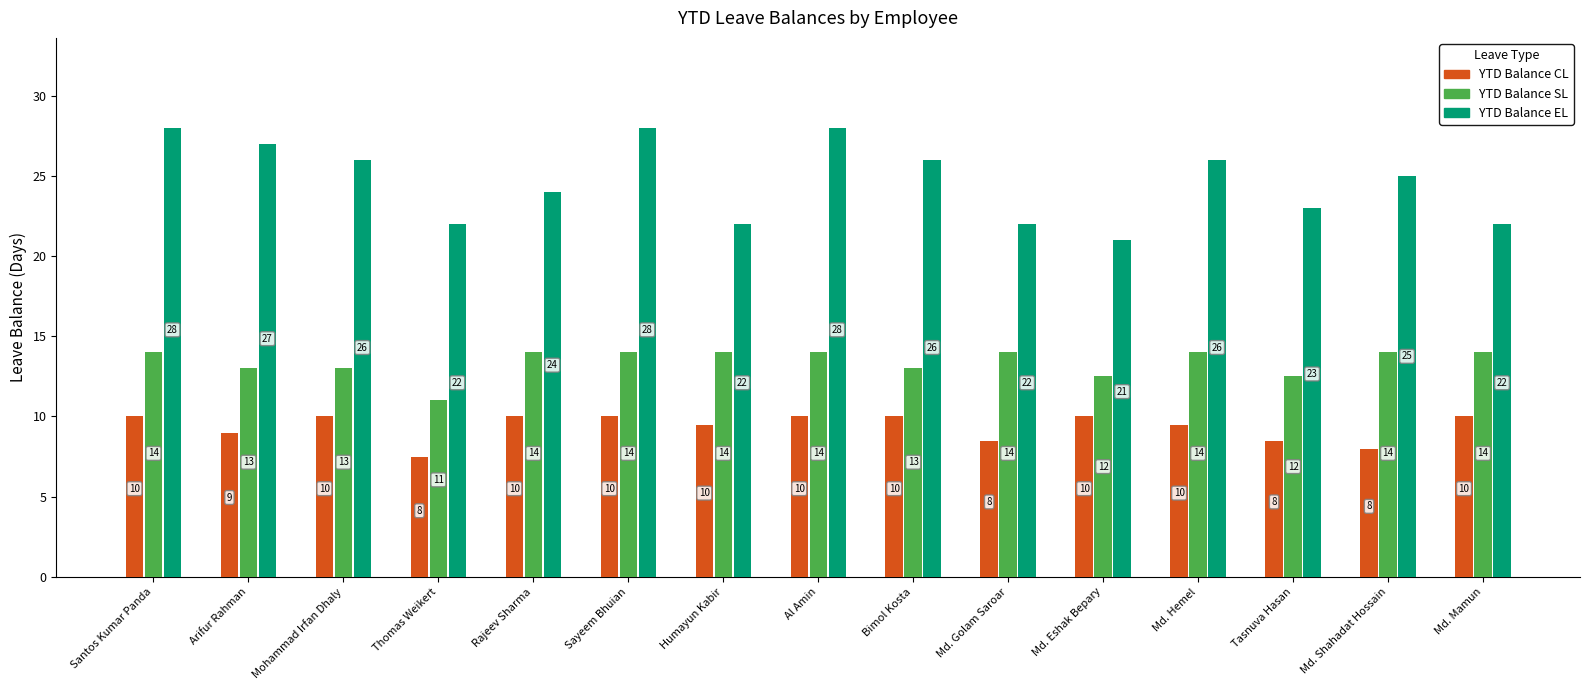

What is the value of the YTD Balance SL bar at the 9th from the left?

13.0